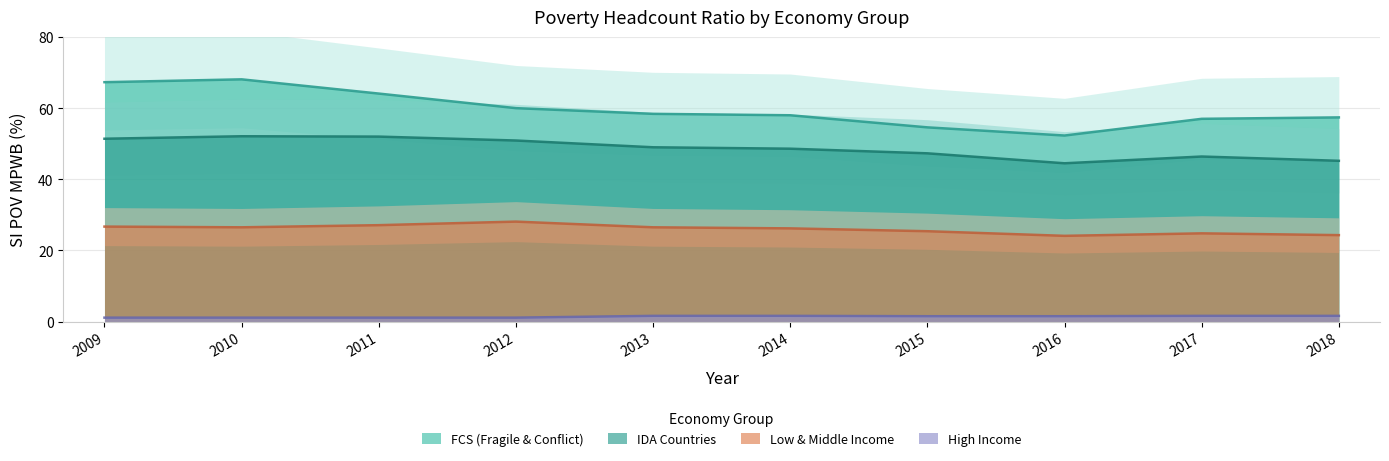

Rank the categories by hic value from lowest to highest.

2009, 2010, 2011, 2012, 2015, 2016, 2013, 2014, 2017, 2018